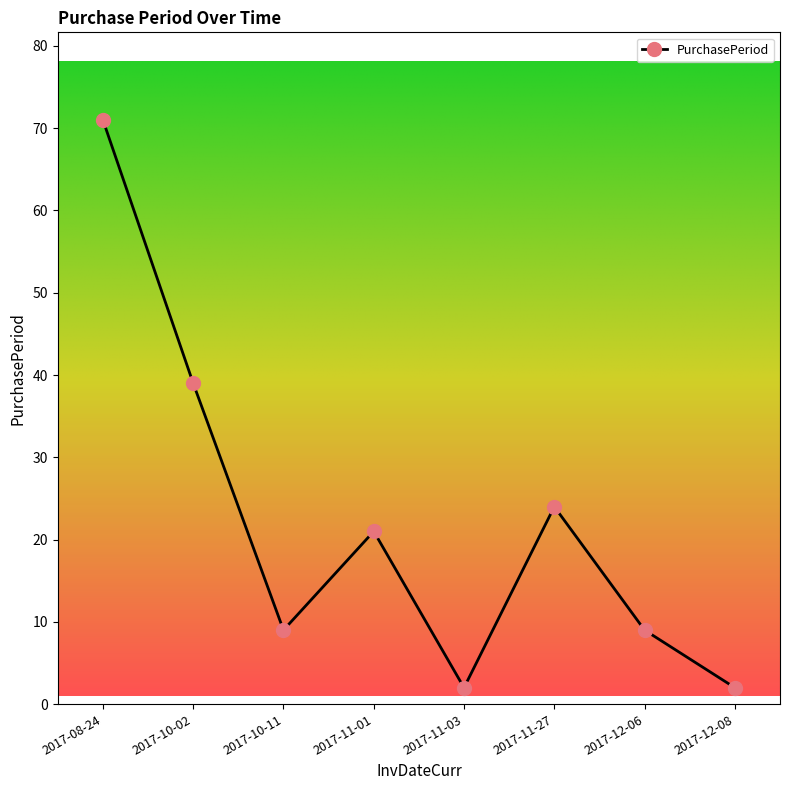

What is the value of the 1st point from the left?

71